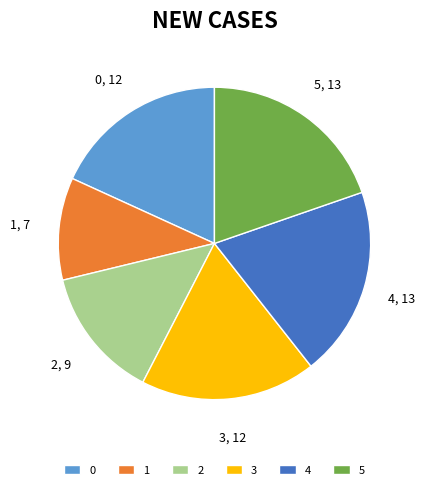

Is the sum of 3 and 1 greater than half?

No